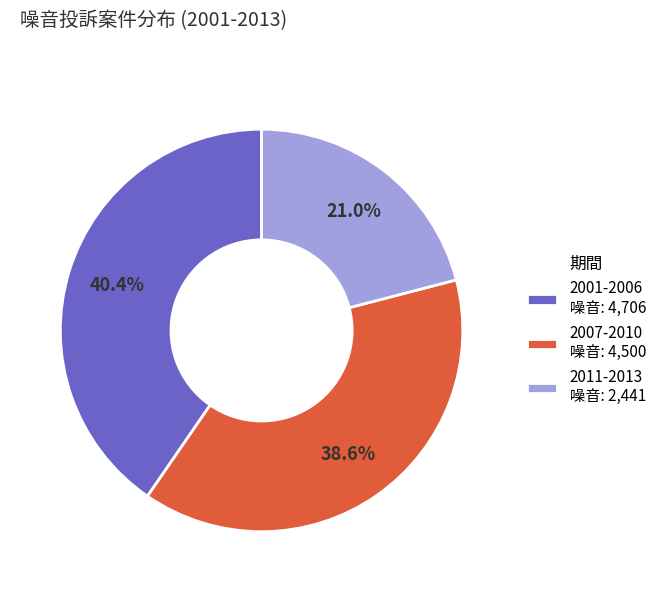

Does any single category account for the majority?

No